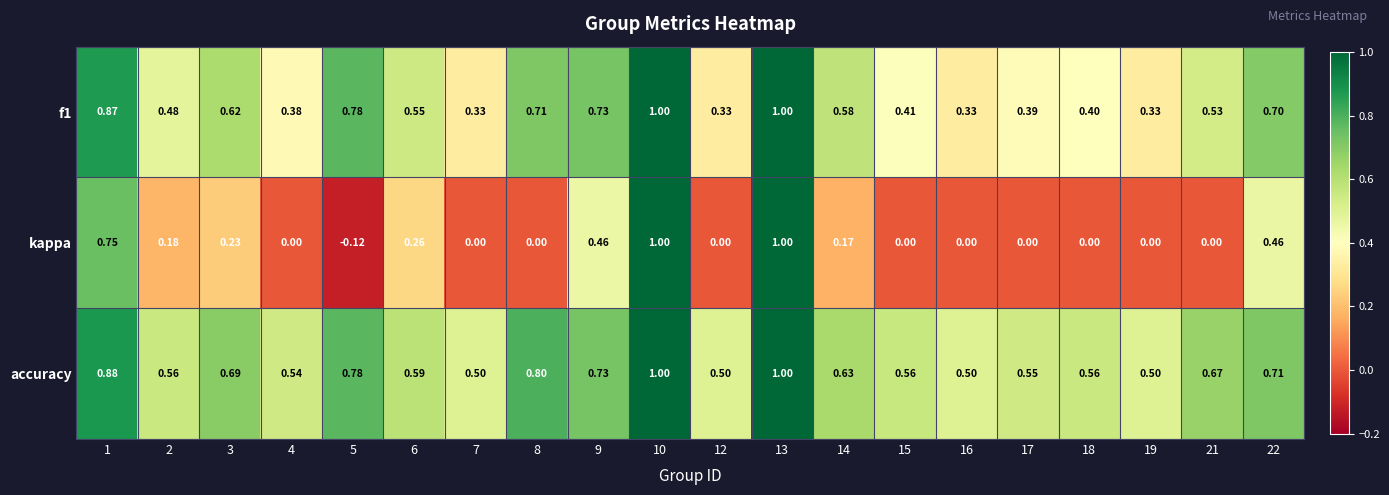

Which series has the widest spread of values?

kappa